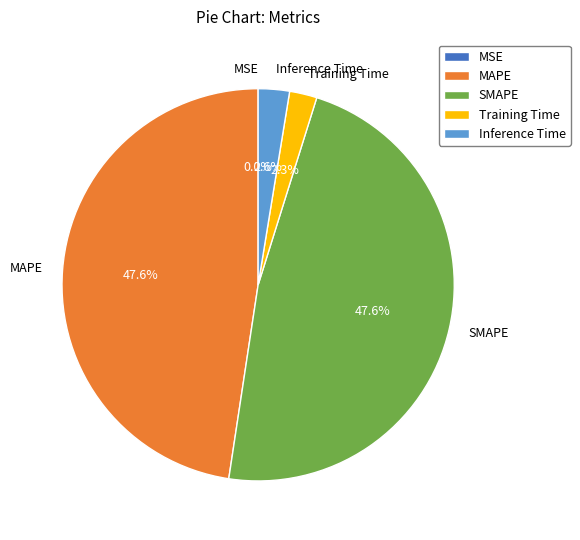

The SMAPE slice represents 48% of the pie. True or false?

True